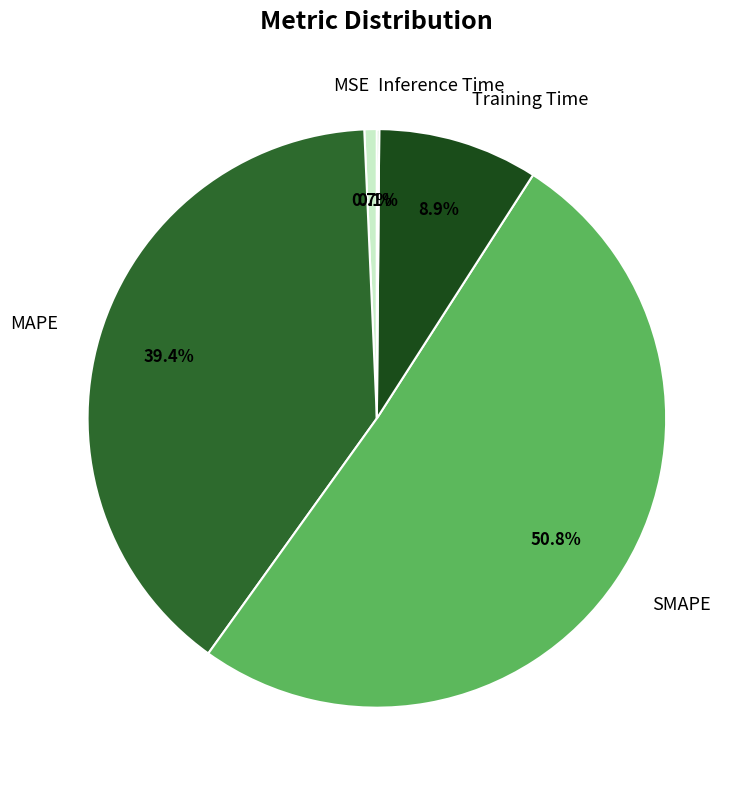

What is the majority slice?

SMAPE